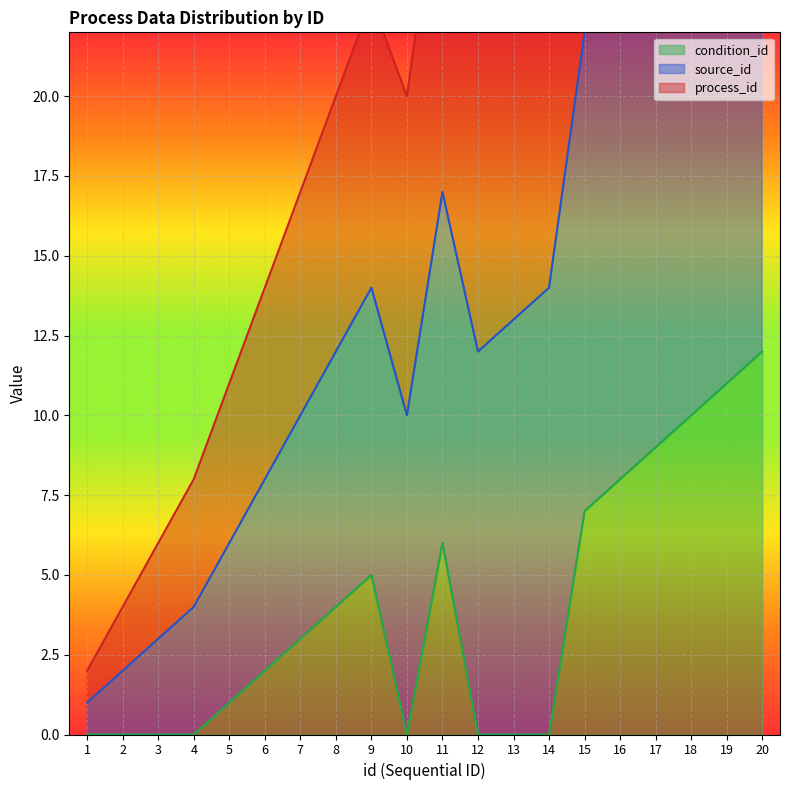

At which category does process_id reach its first local peak?

9